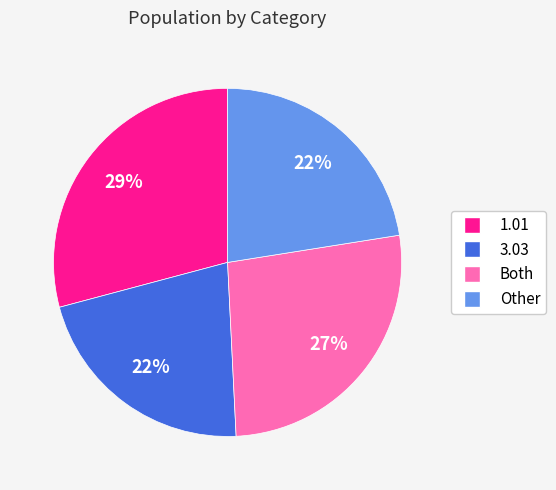

To the nearest percent, what is the combined percentage of Both and Other?

49%